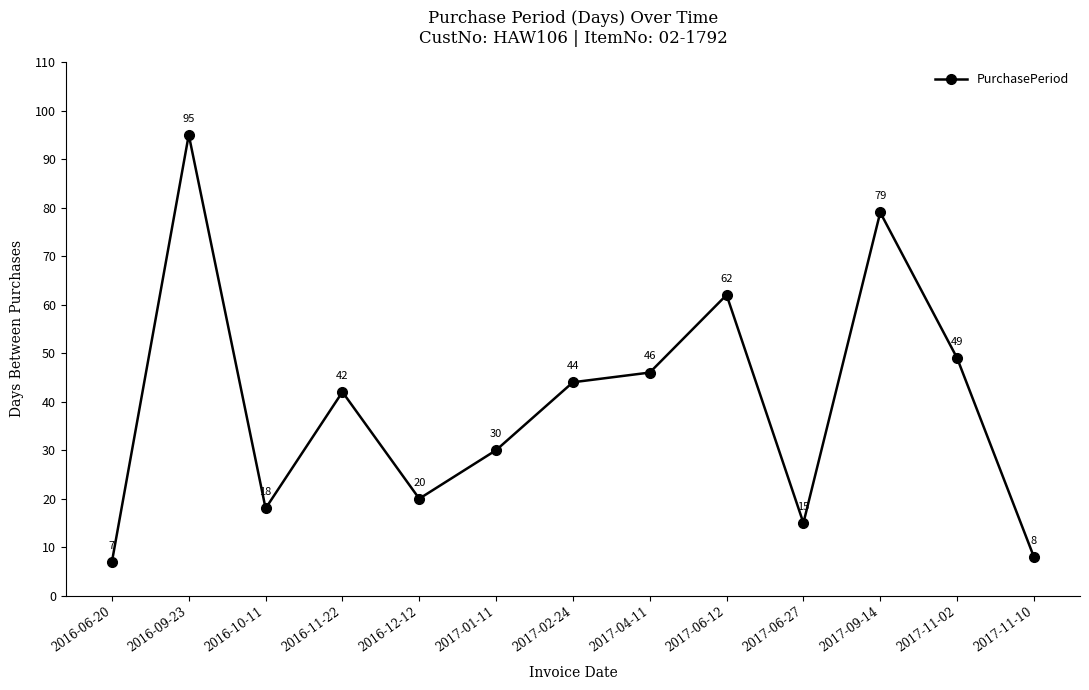

Where does the data first go above 42?

2016-09-23